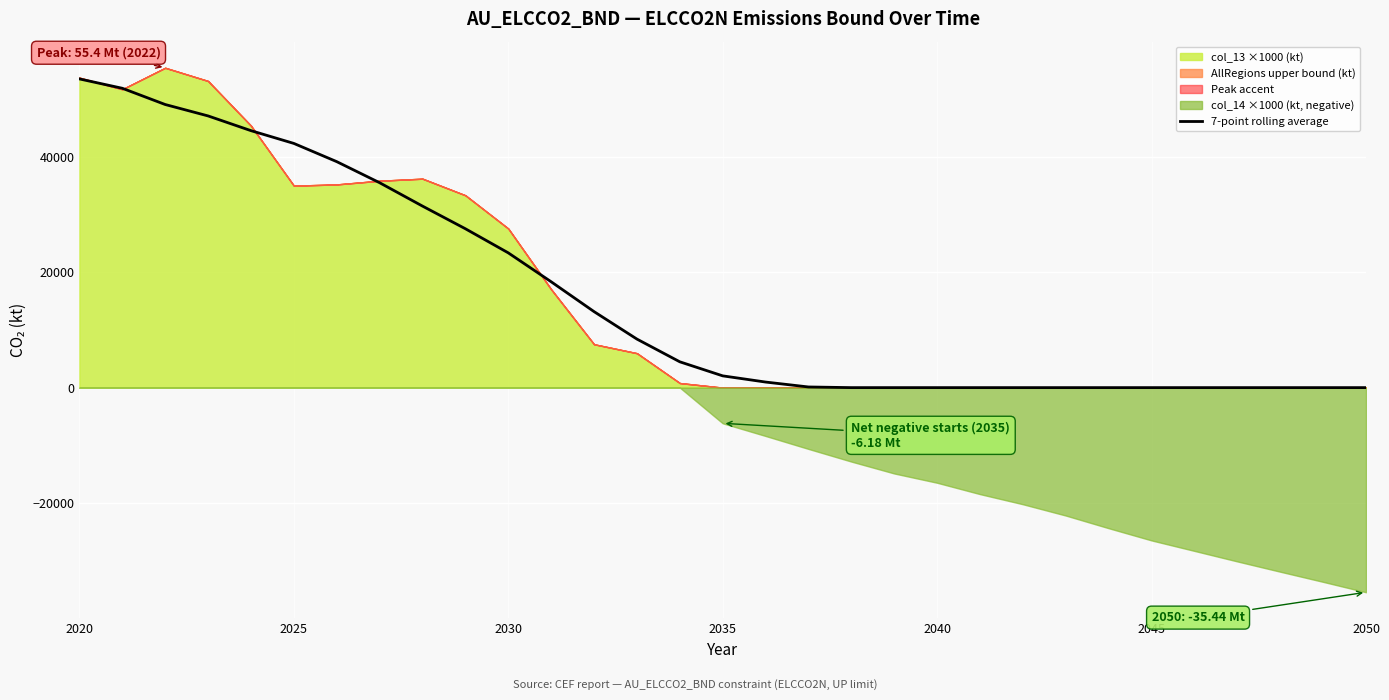

Reading left to right, transcribe all the data shown in this chart.

53465.9	51845.7	49034.3	47057.1	44506.6	42293.6	39138.4	35487.6	31439.1	27515.6	23339.4	18333.7	13164.2	8405.8	4470.0	2037.8	964.5	113.0	0.0	0.0	0.0	0.0	0.0	0.0	0.0	0.0	0.0	0.0	0.0	0.0	0.0